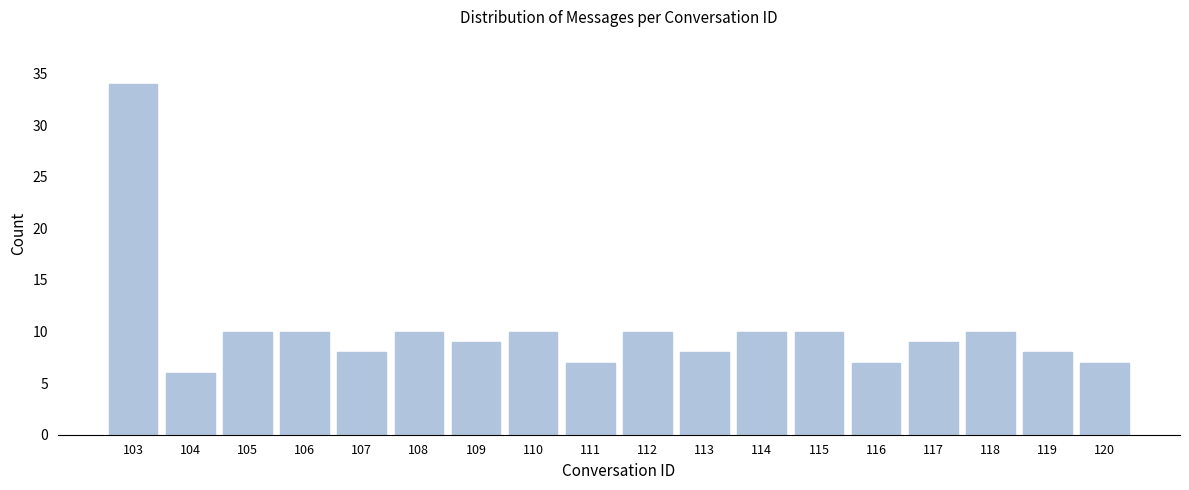

Reading left to right, extract all data points from this chart.

34	6	10	10	8	10	9	10	7	10	8	10	10	7	9	10	8	7